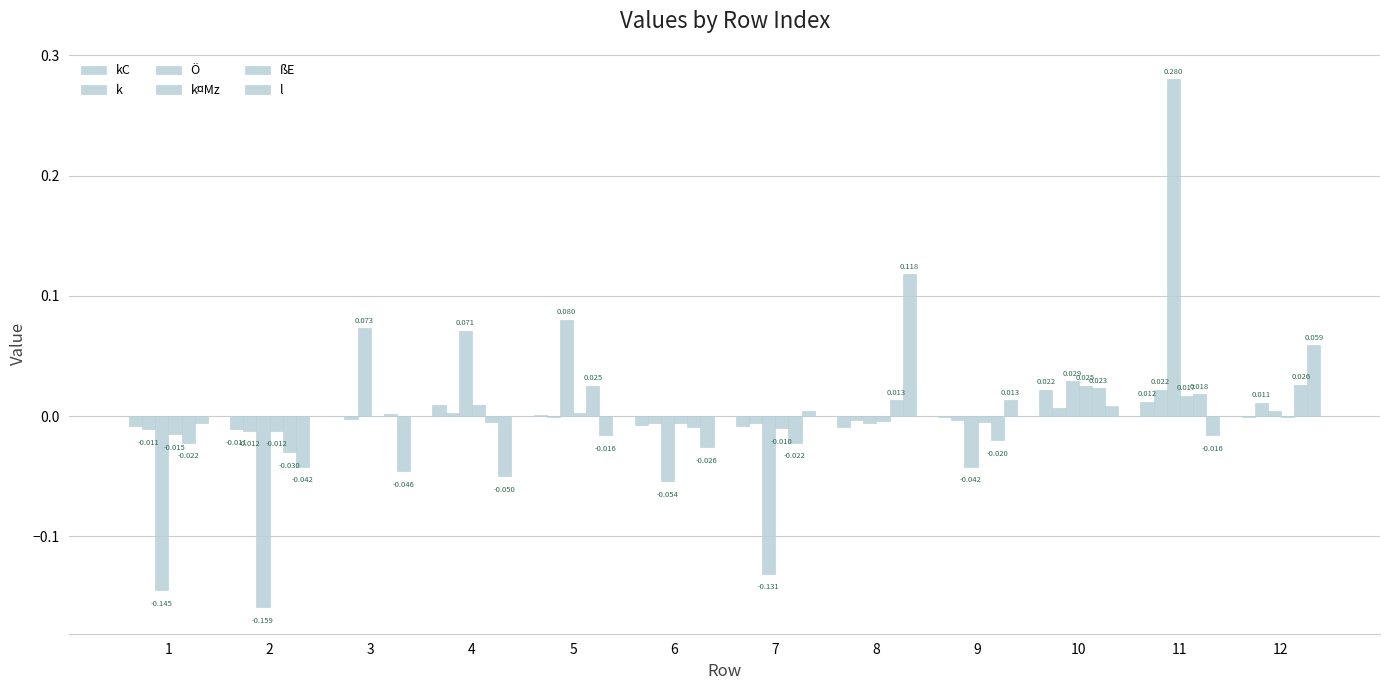

How many data points does each series have?

12